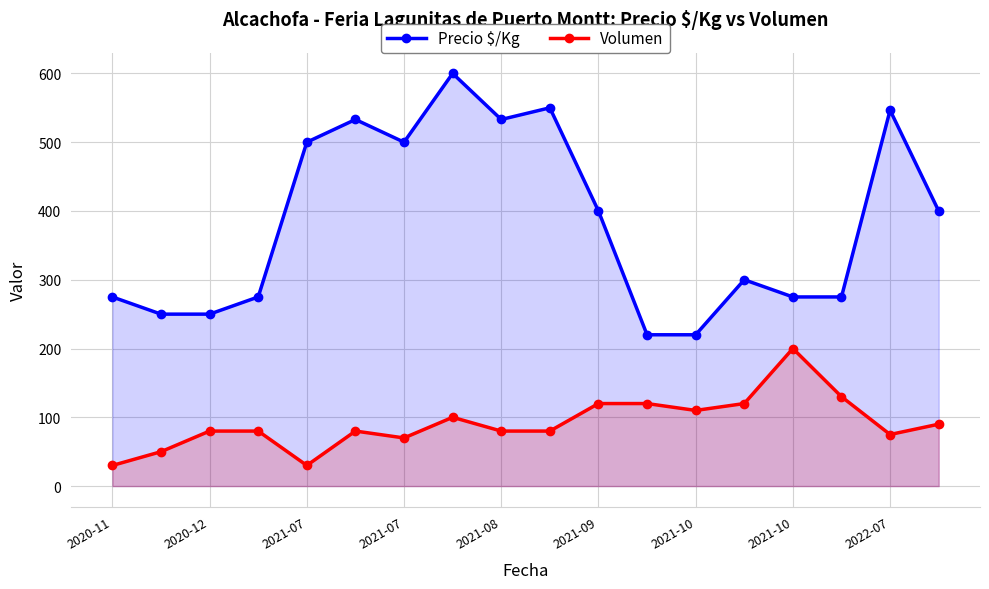

Which series has the largest total across all categories?

Precio $/Kg